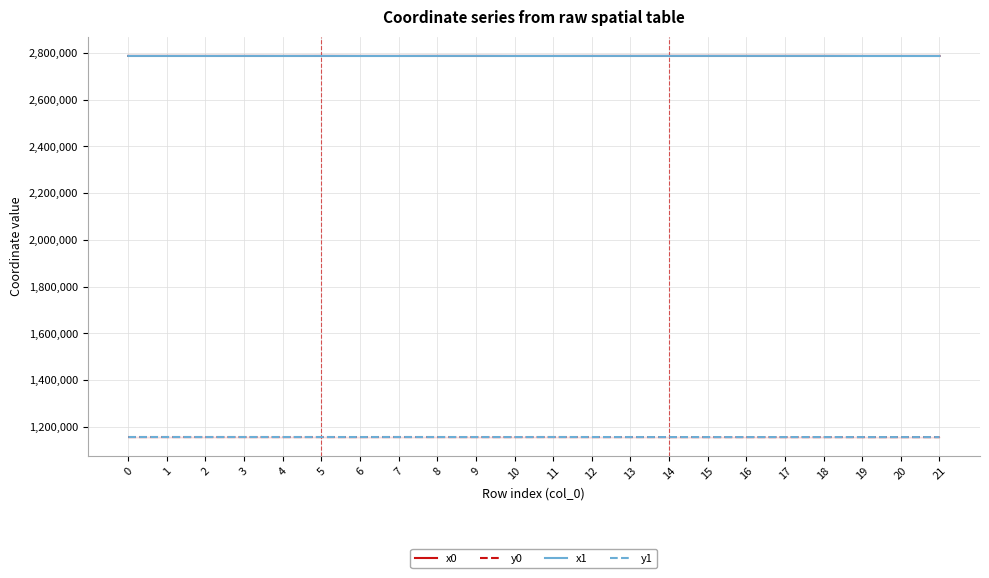

List the labels in order of x0 value, smallest first.

19, 20, 21, 6, 10, 7, 11, 4, 12, 0, 2, 13, 1, 3, 5, 8, 9, 18, 16, 17, 14, 15